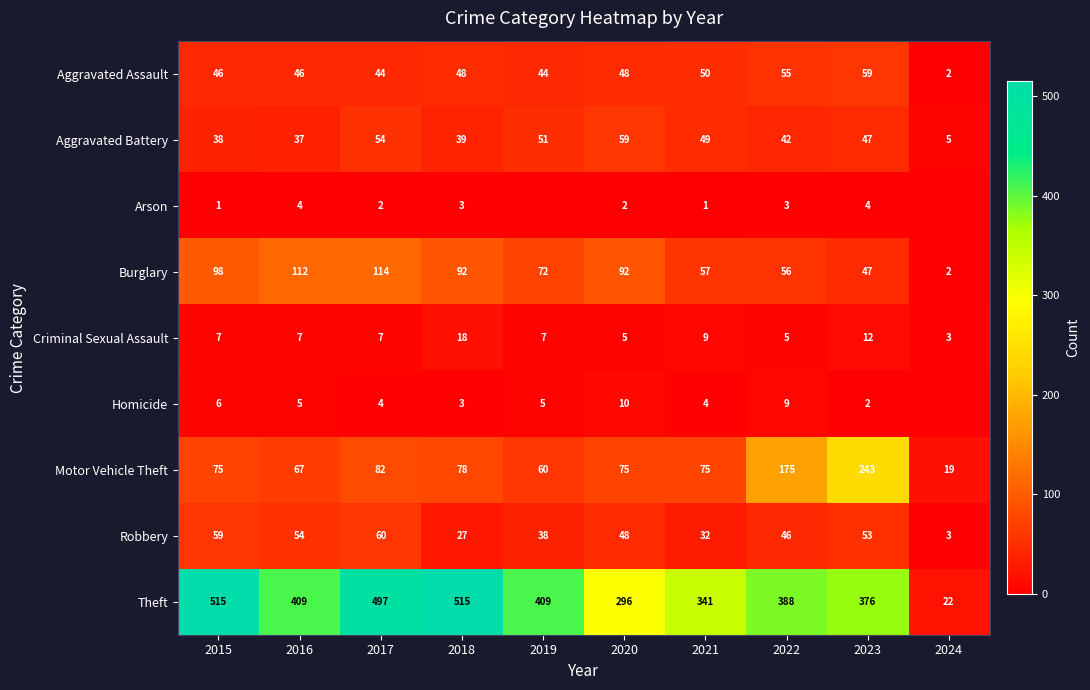

Which has a higher value, 2022 or 2023?

2023